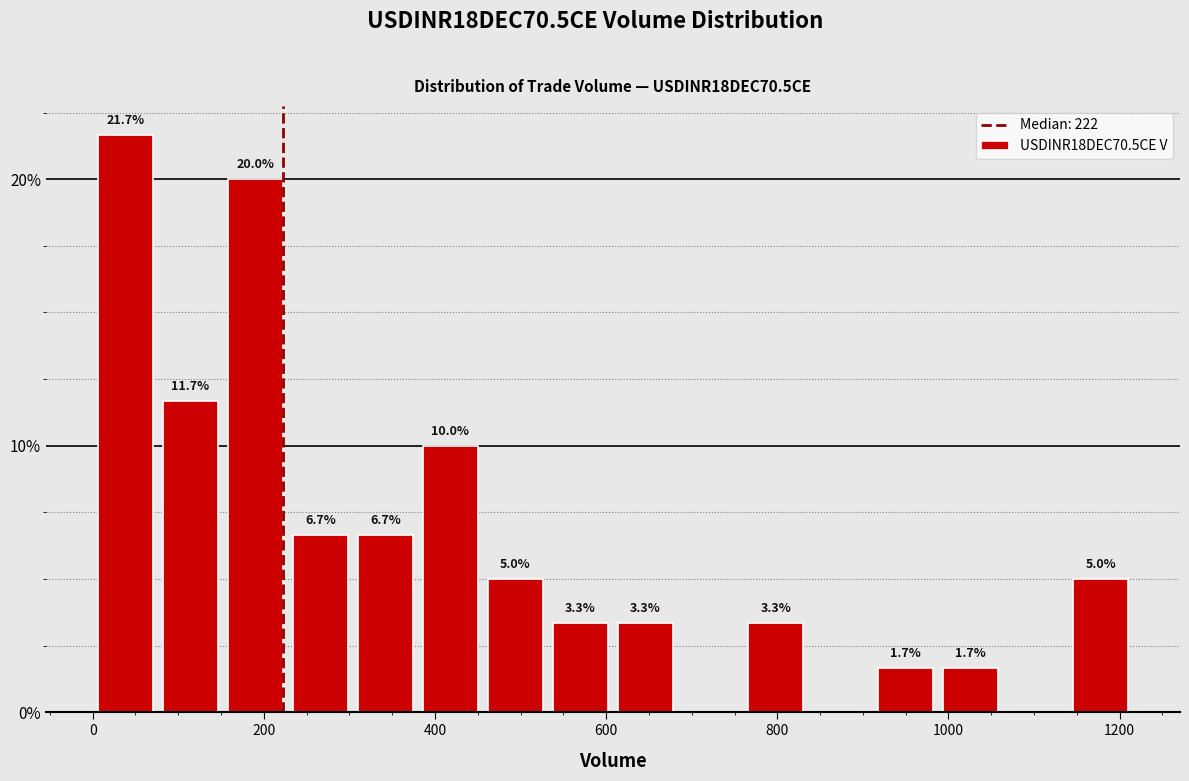

Around what value on the x-axis is the tallest bar? Give the approximate position of its centre, as read against the axis.

40